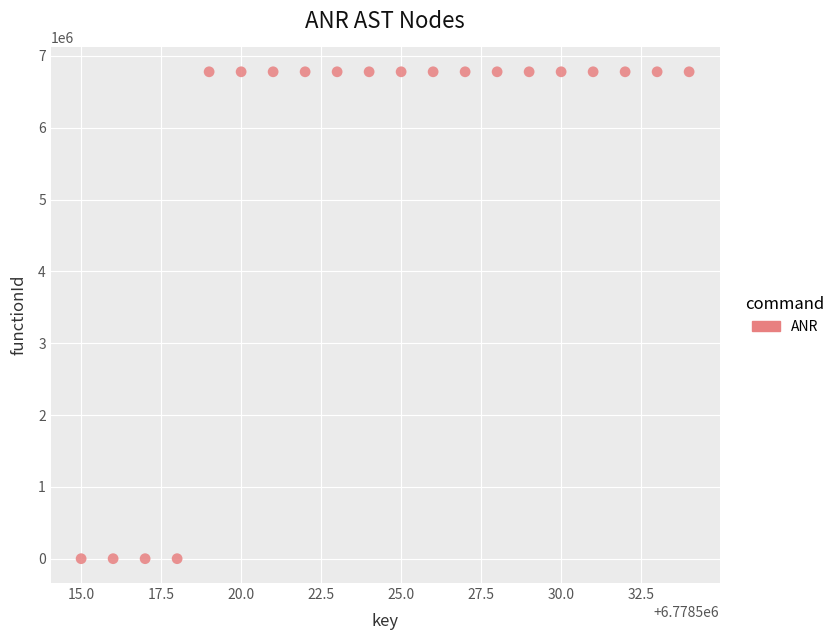

What is the range of X values (max minus min)?

19